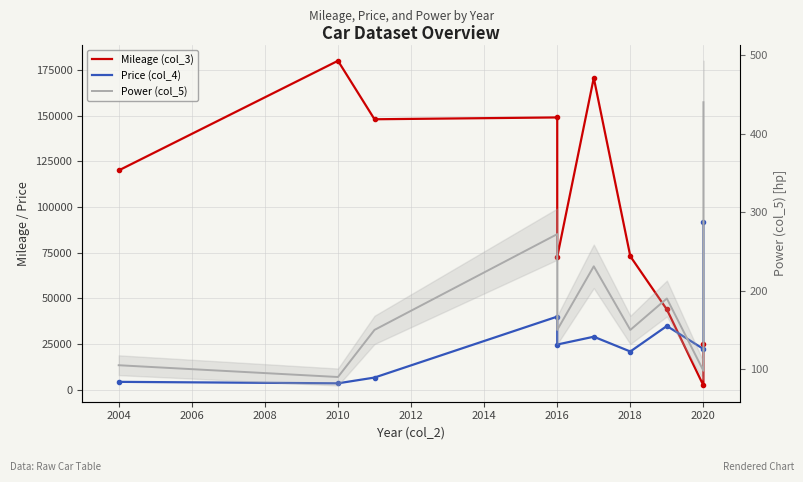

True or false: Mileage (col_3) has a value of 261979 at 2016.

False